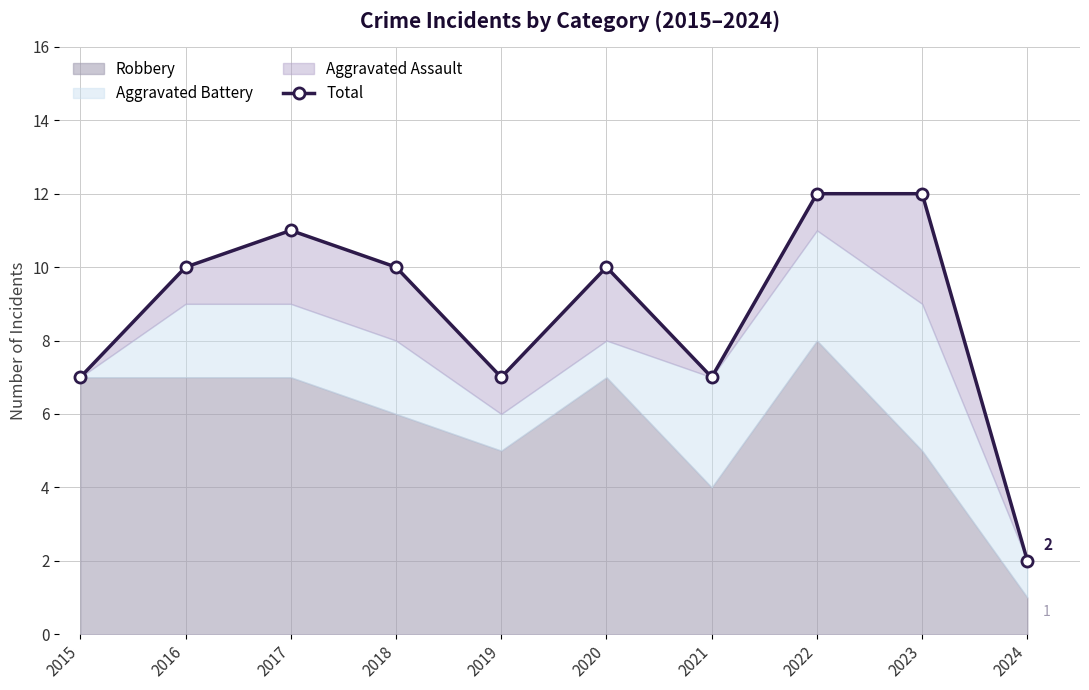

How many data points are less than 10?

4